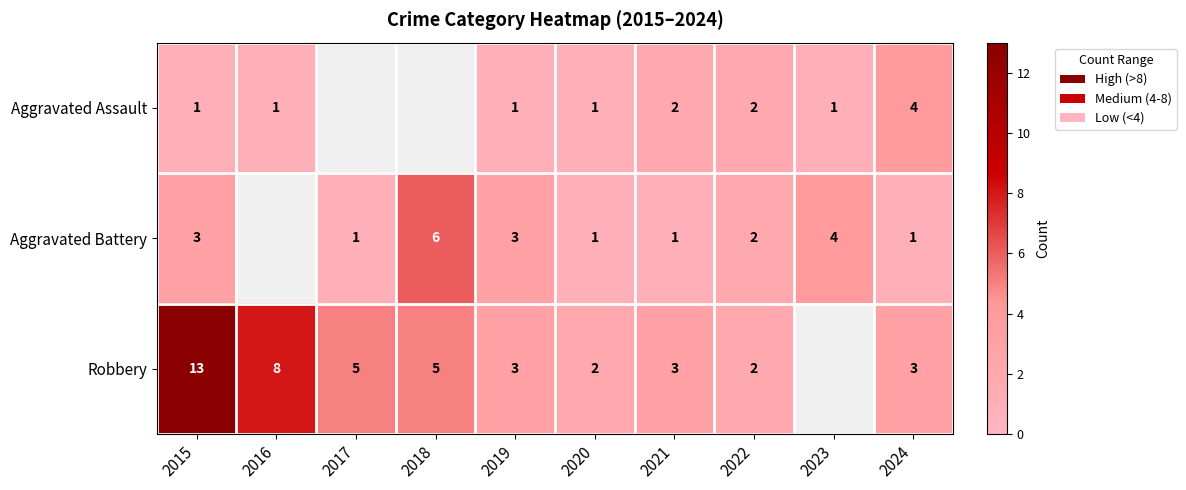

The Robbery series shows 5 at 2021. True or false?

False